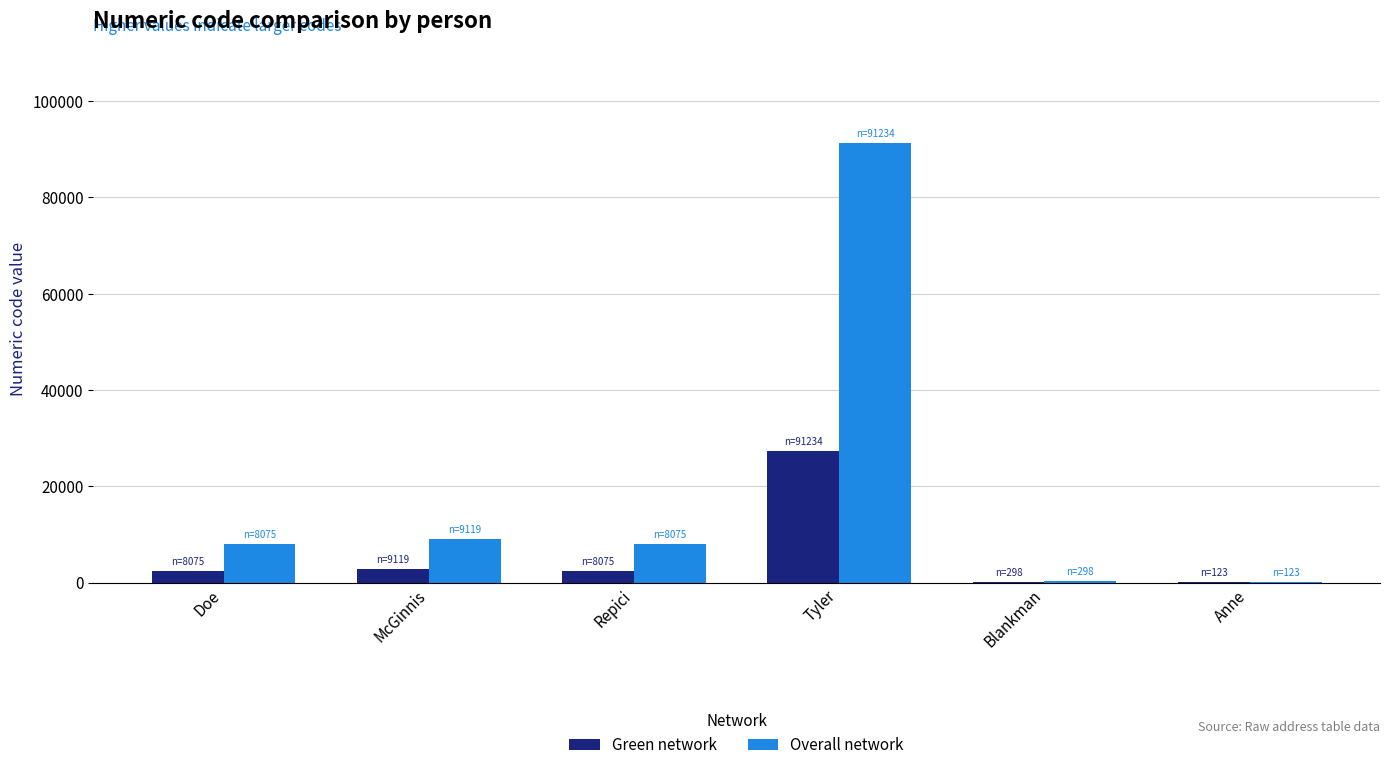

At which category does the chart reach its peak across all series?

Tyler